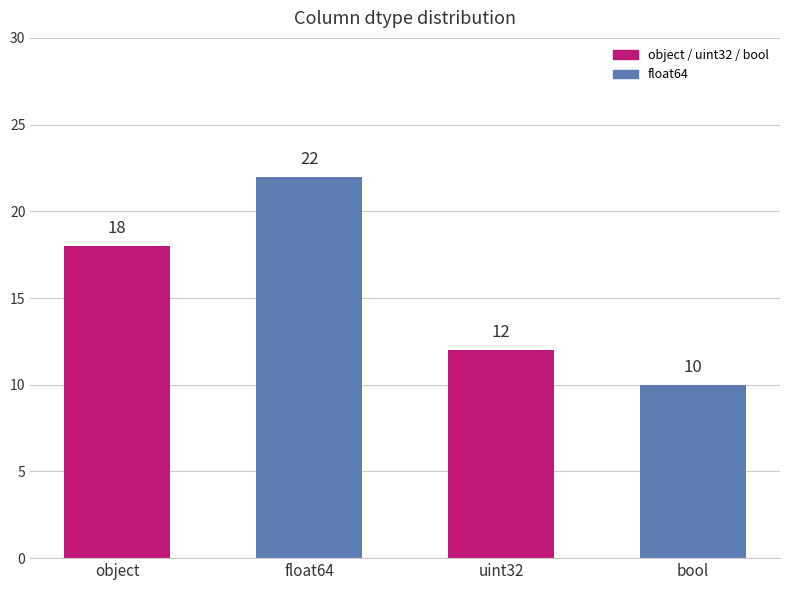

Approximately how many times larger is the value at uint32 compared to float64?

0.5